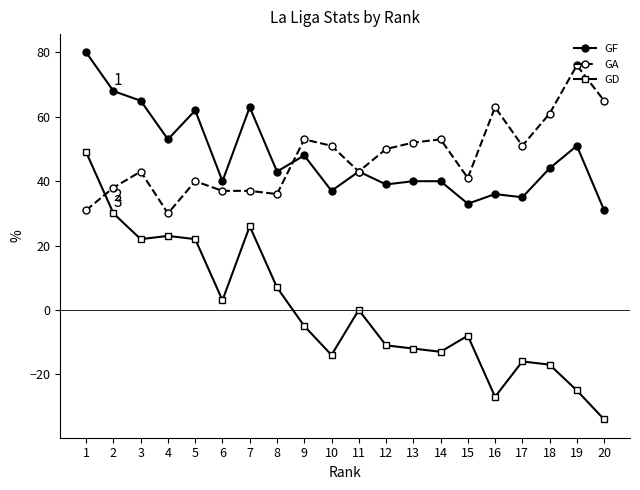

At which label is GD closest to 7?

8